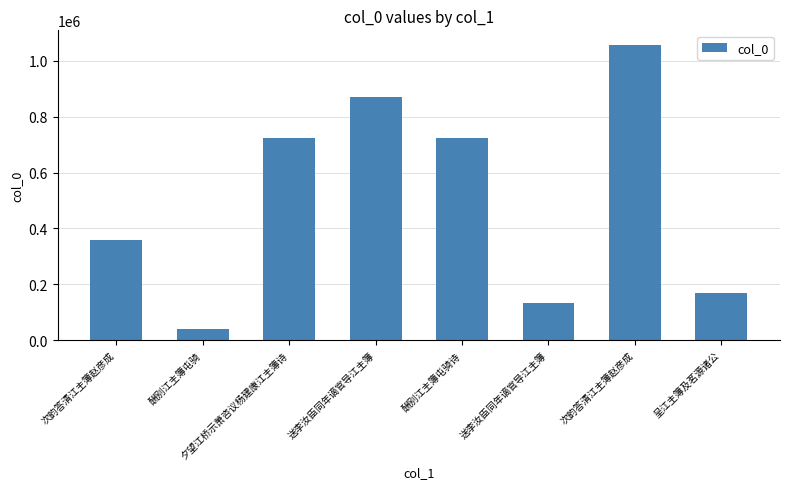

Does the chart contain any negative values?

No